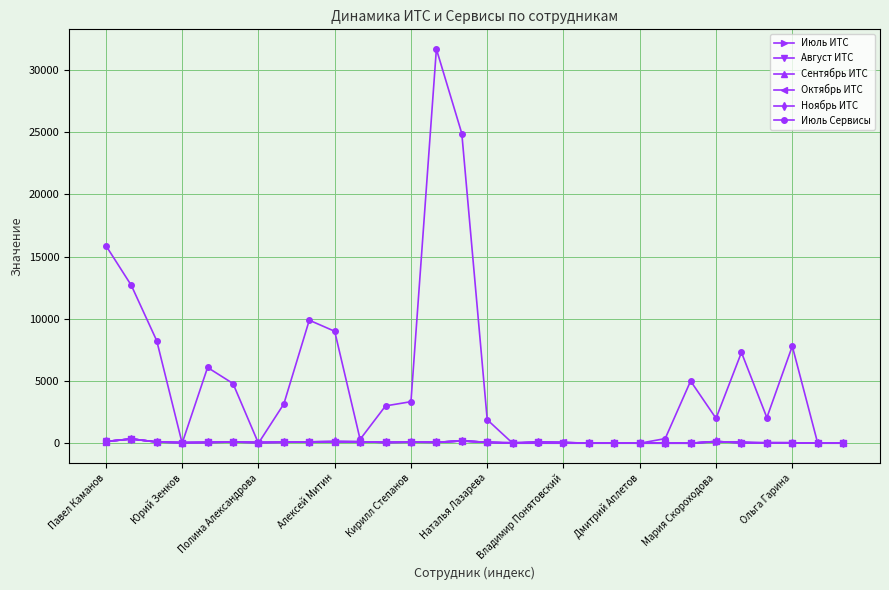

How many lines are shown in the chart?

6